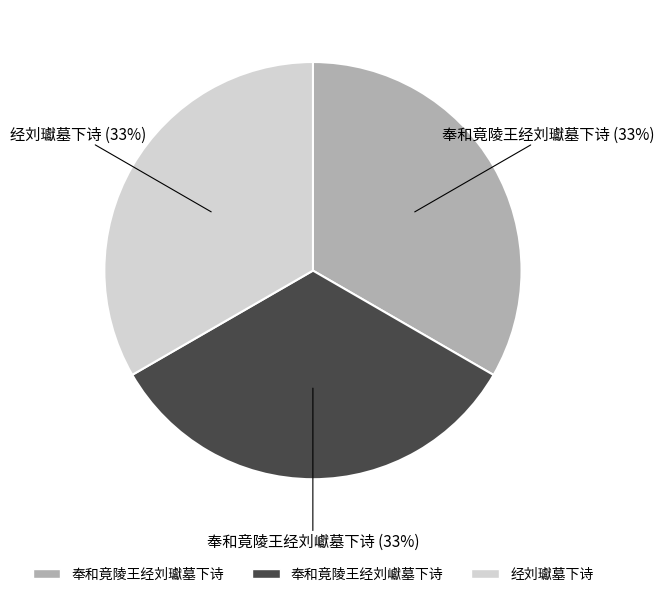

True or false: 奉和竟陵王经刘巘墓下诗 accounts for 33% of the total.

True